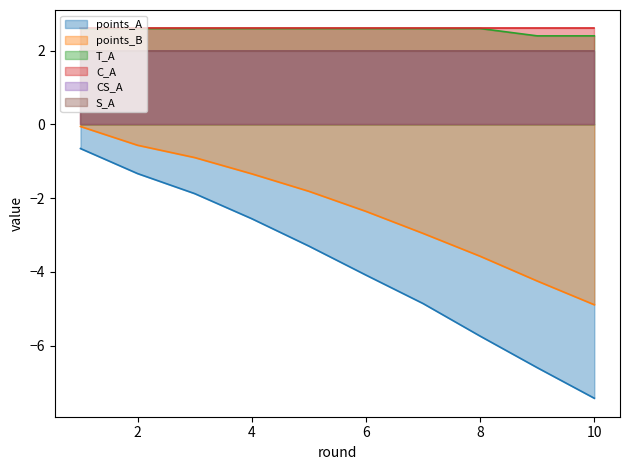

At which category is the sum across all series the highest?

1